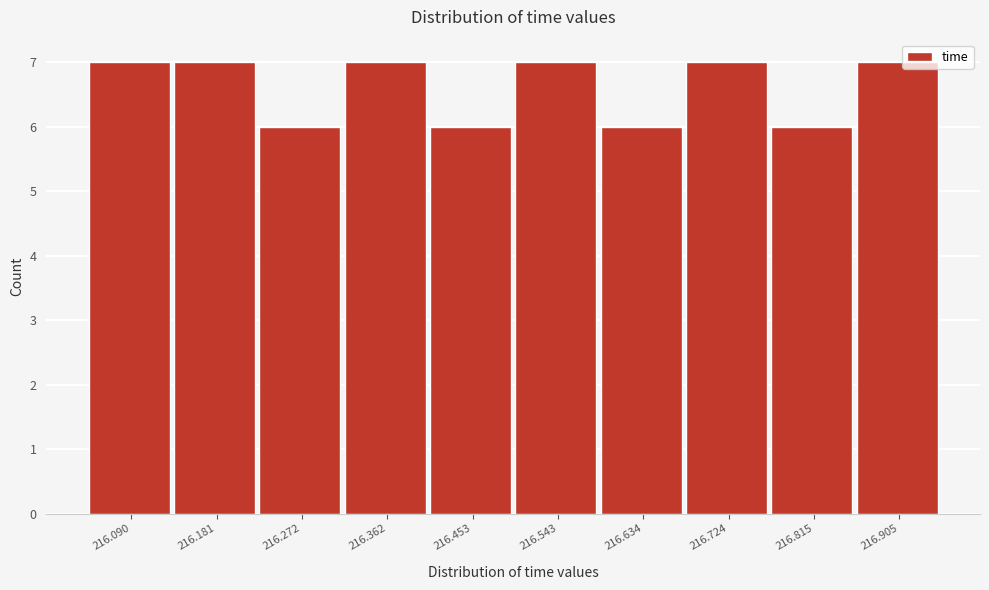

Reading left to right, what are all the values shown in this chart?

7	7	6	7	6	7	6	7	6	7